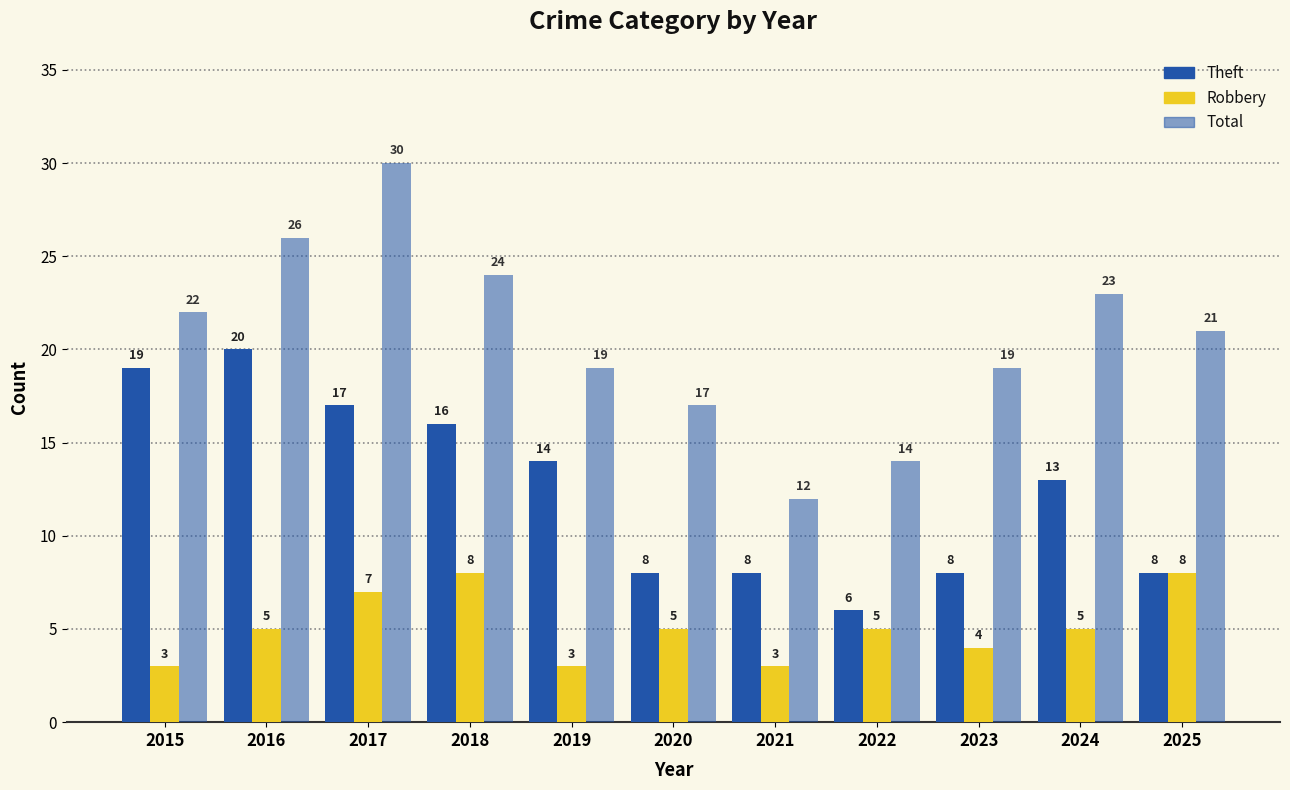

Are the bars grouped side by side (vs. stacked)?

Yes